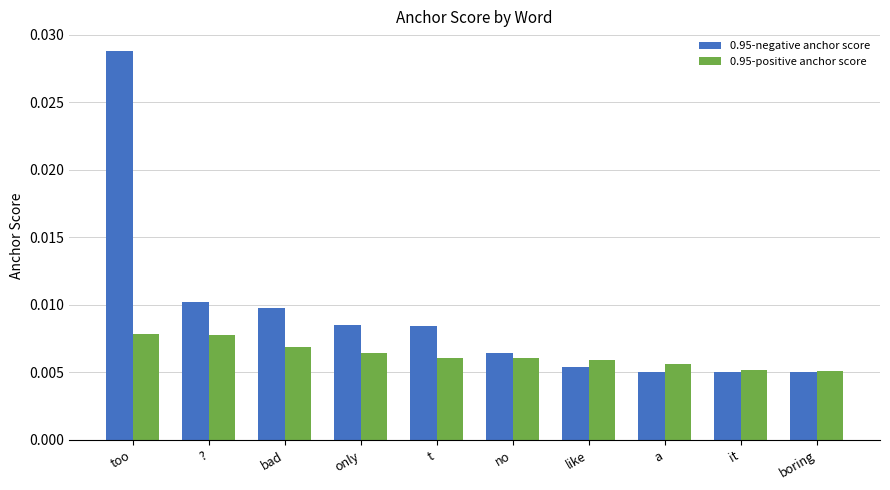

Which series has the largest range (max minus min)?

0.95-negative anchor score